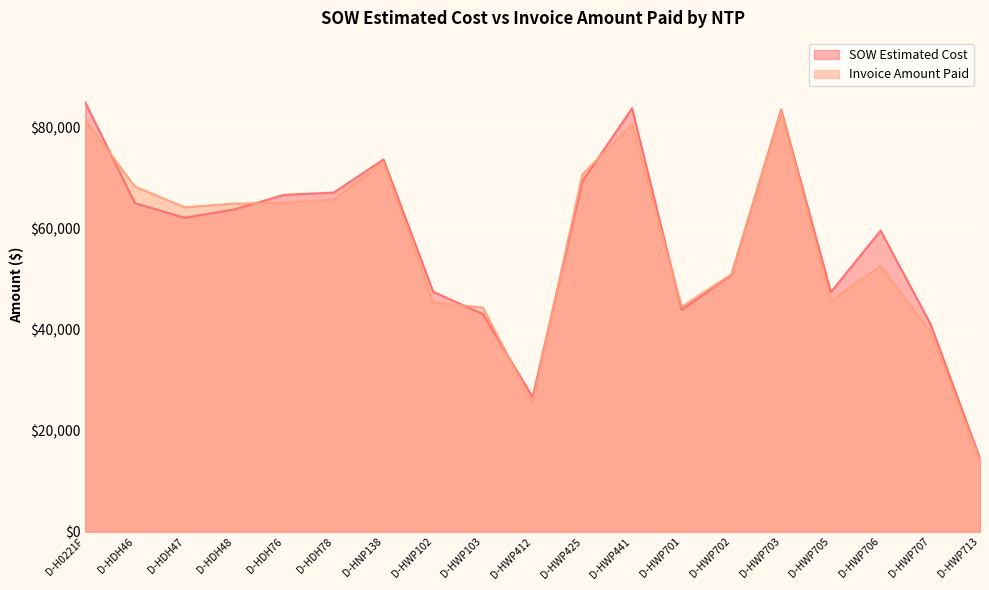

How many interior local peaks does the Invoice Amount Paid series have?

4